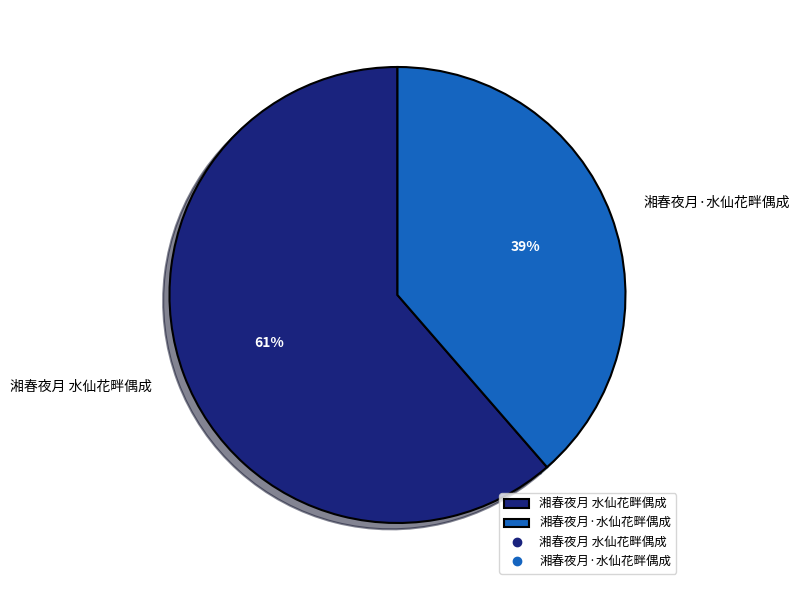

Which has a higher value, 湘春夜月 水仙花畔偶成 or 湘春夜月·水仙花畔偶成?

湘春夜月 水仙花畔偶成